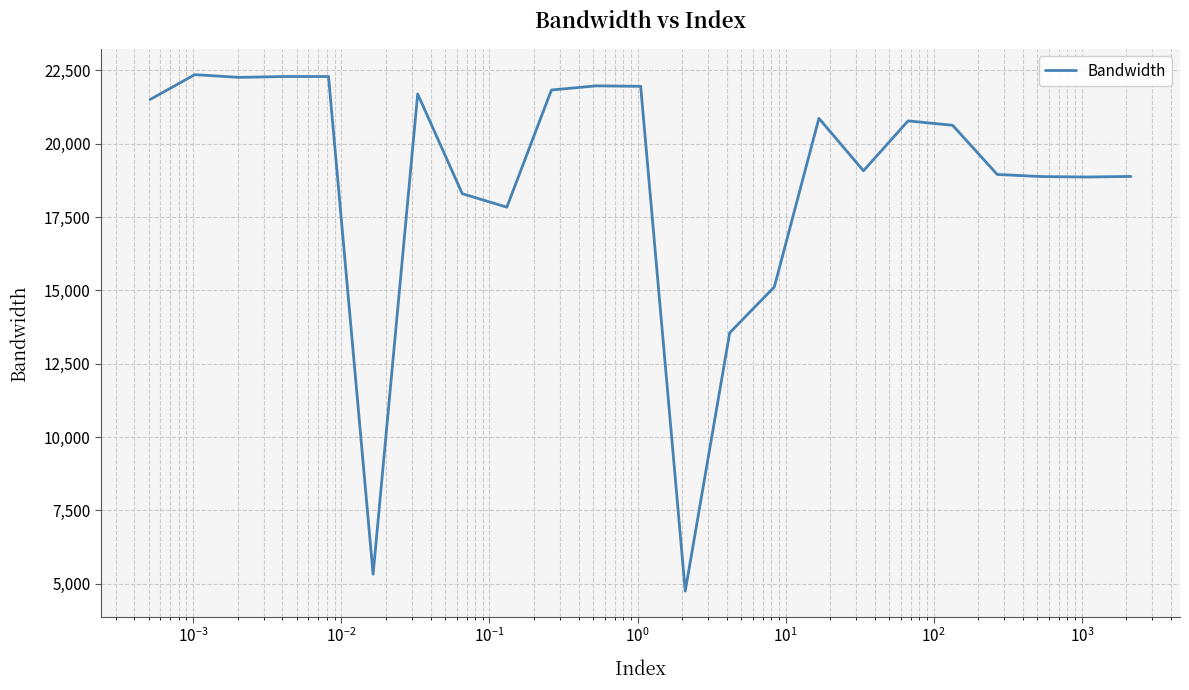

What is the difference between the maximum and minimum values?

17611.3